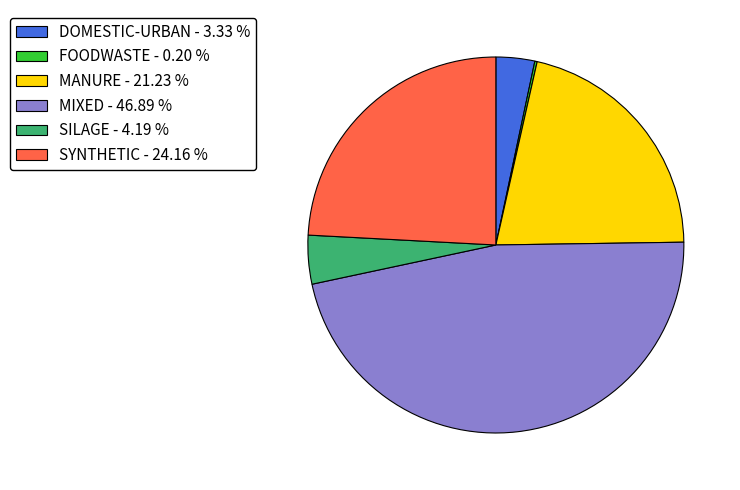

Between SYNTHETIC and SILAGE, which is larger?

SYNTHETIC